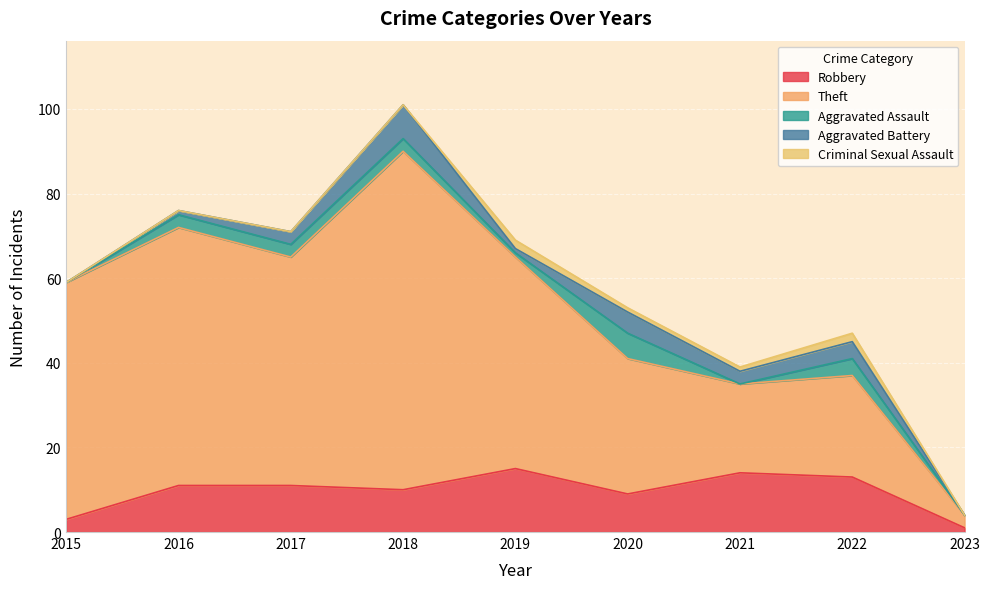

At 2016, list the series in order from largest to smallest.

Theft, Robbery, Aggravated Assault, Aggravated Battery, Criminal Sexual Assault